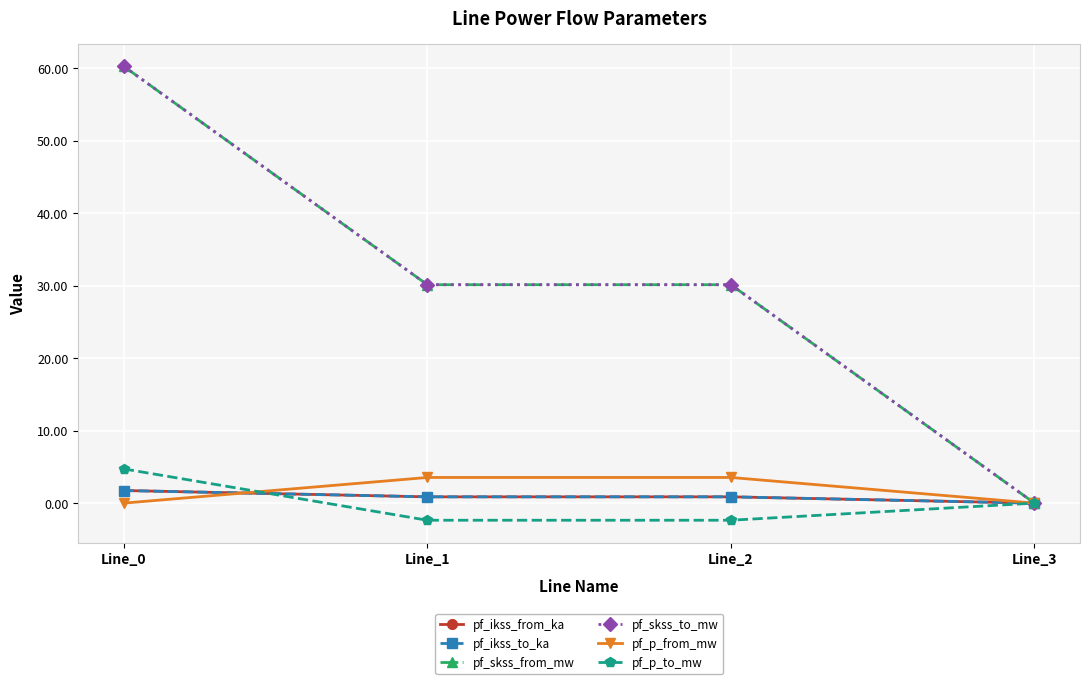

Is this an area chart (filled region under the line)?

No